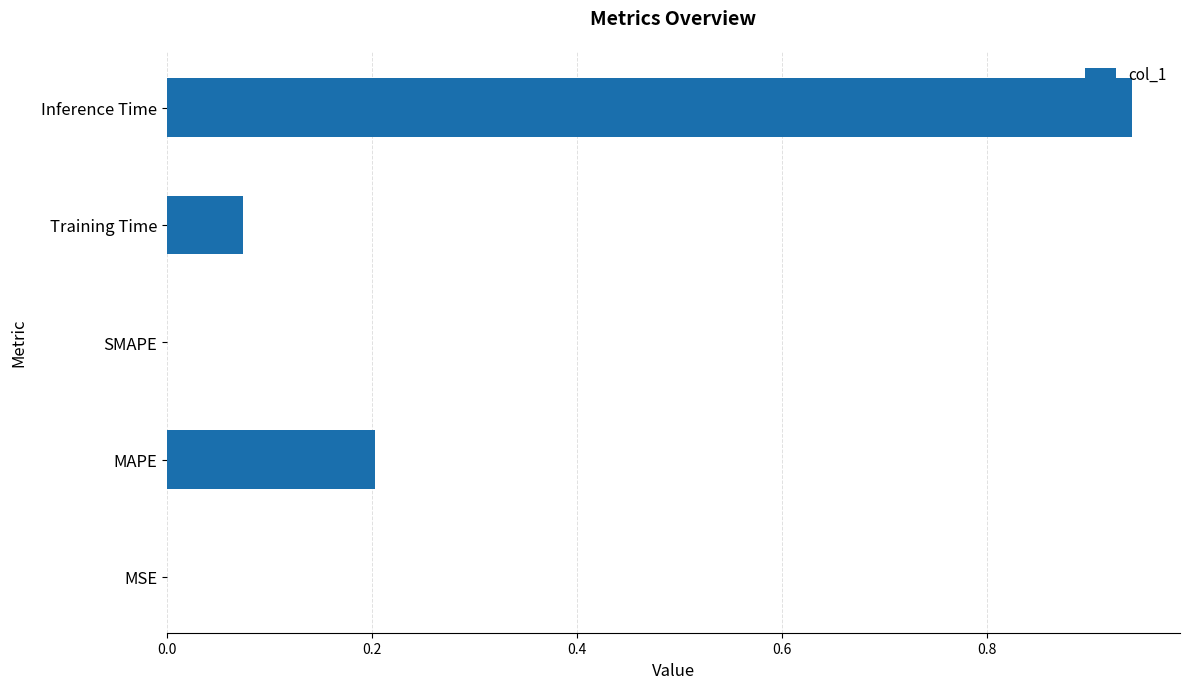

At which category does the chart reach its peak across all series?

Inference Time